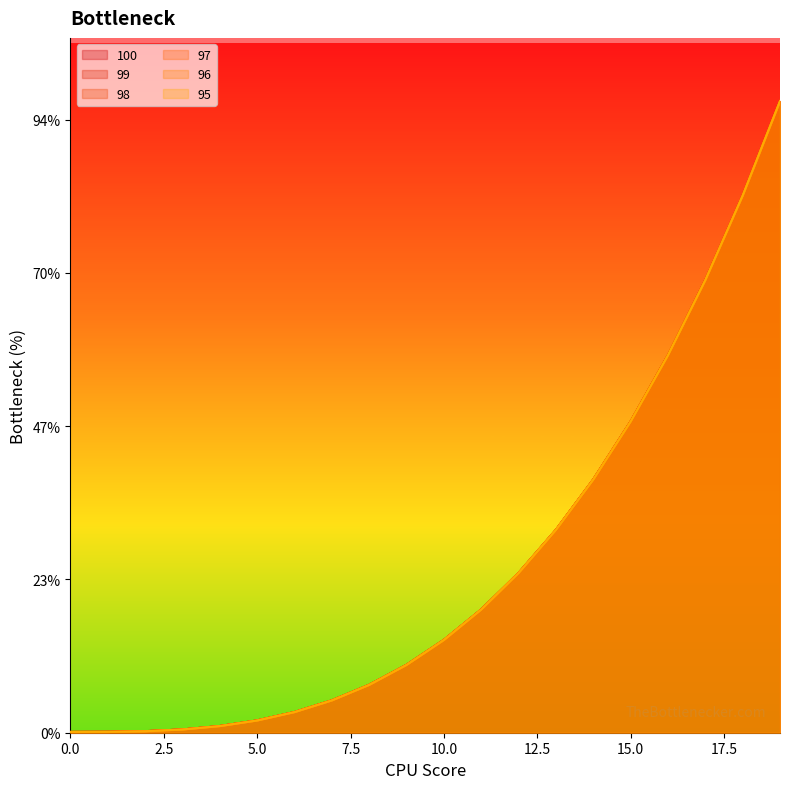

At which label does 100 first exceed 120?

10